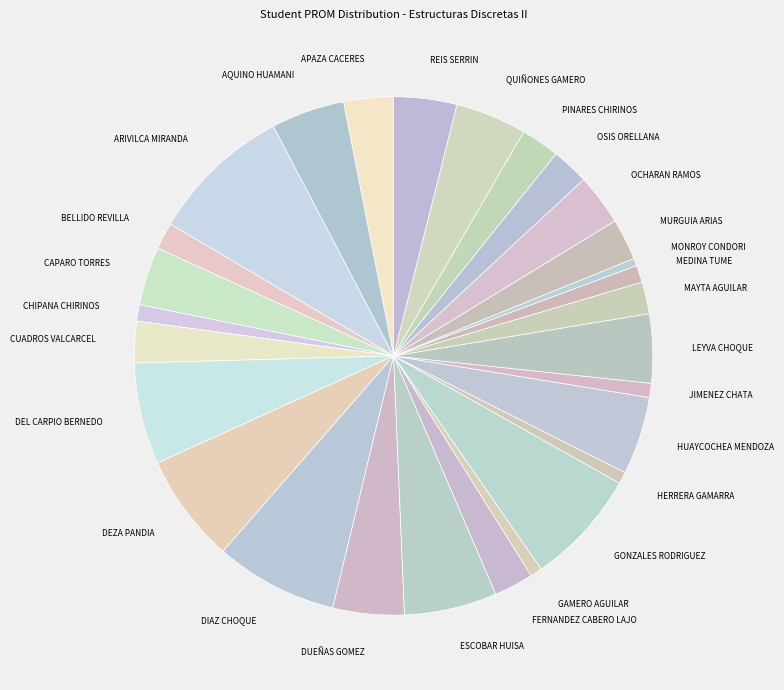

Which category has the biggest portion of the pie?

ARIVILCA MIRANDA